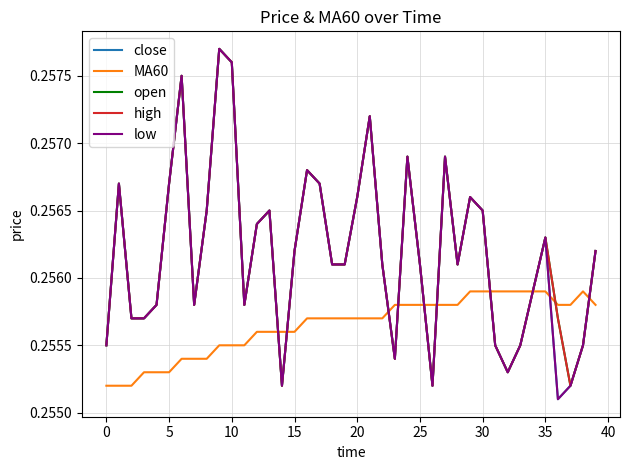

True or false: close and high intersect in this chart.

False